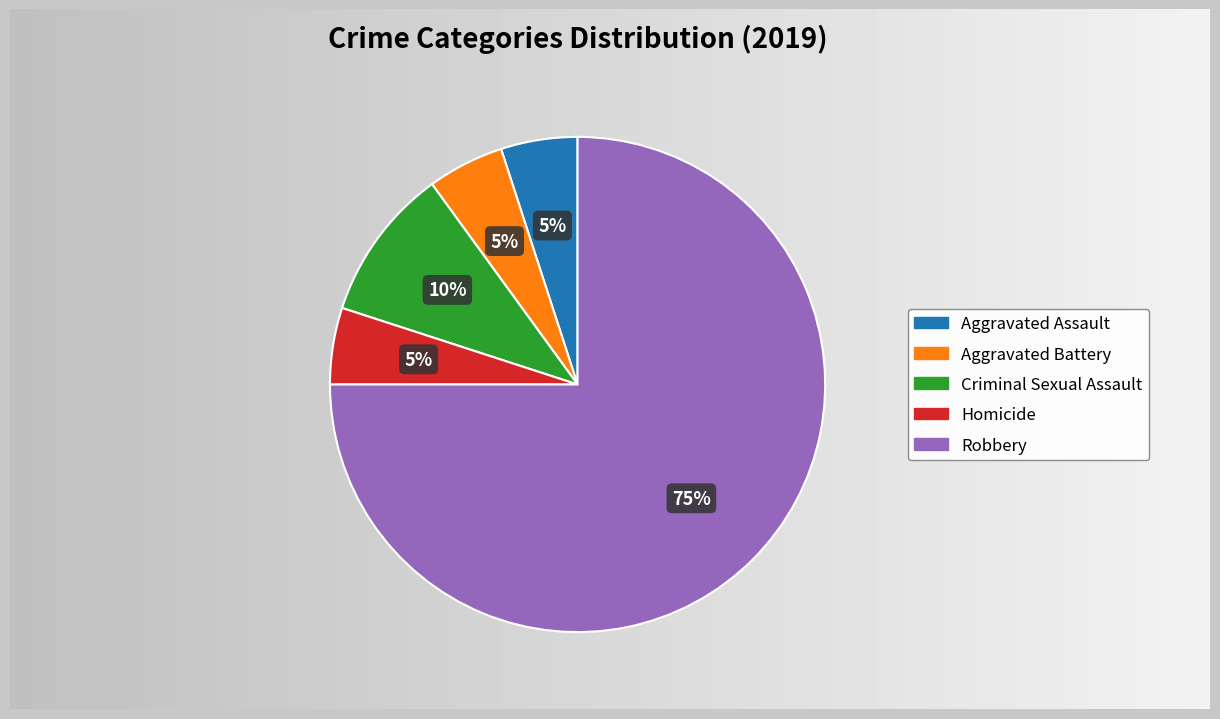

True or false: Homicide accounts for 19% of the total.

False